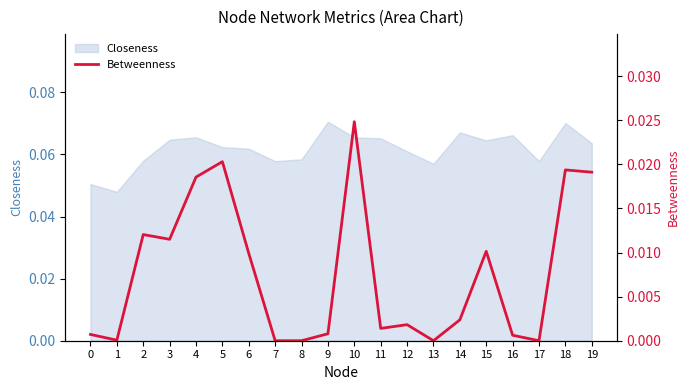

The value at 4 is 0.0. True or false?

False